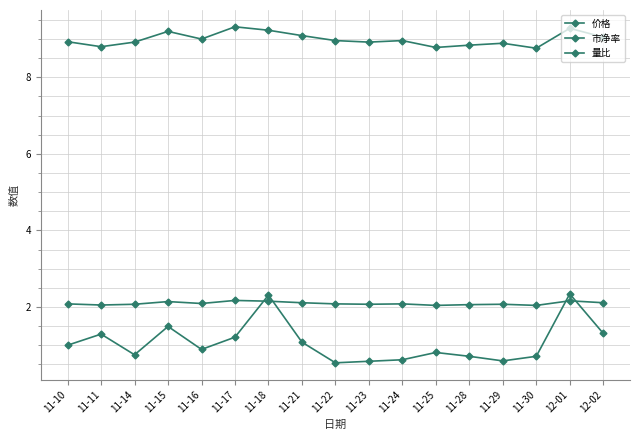

In 市净率, how many points are lower than both neighbors (excluding endpoints)?

5